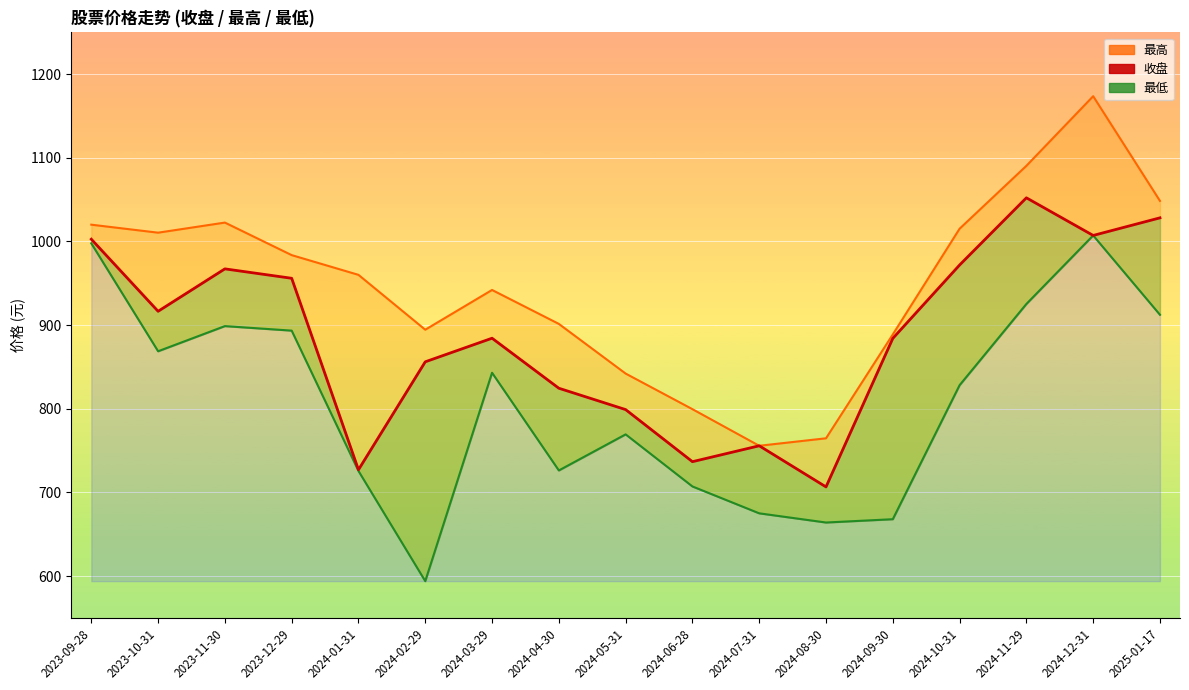

What is the value of the 最低_line point at the 10th from the left?

707.1